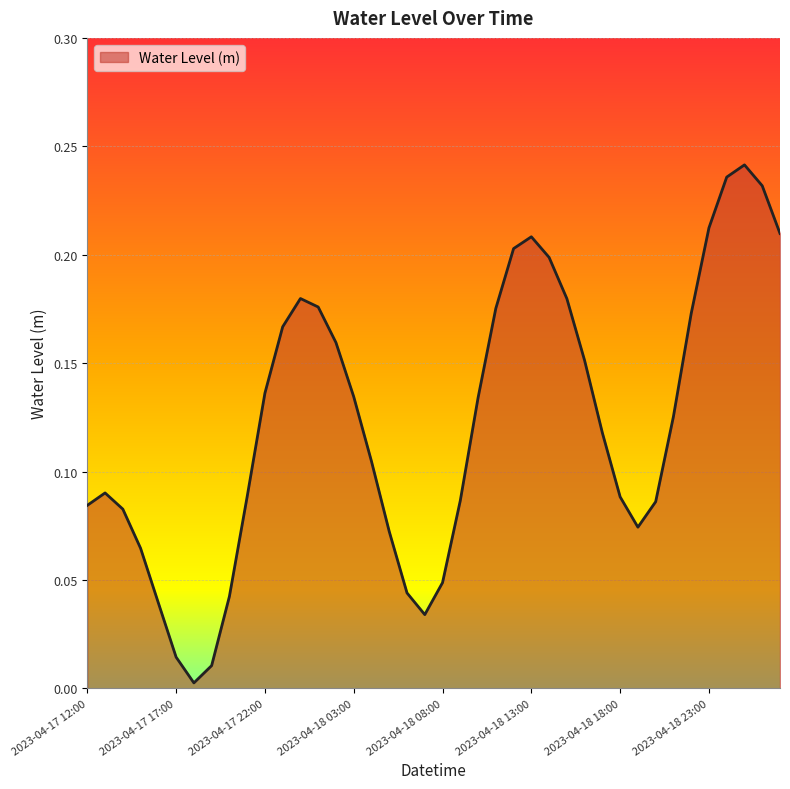

At which label is the value closest to 0?

2023-04-17 18:00